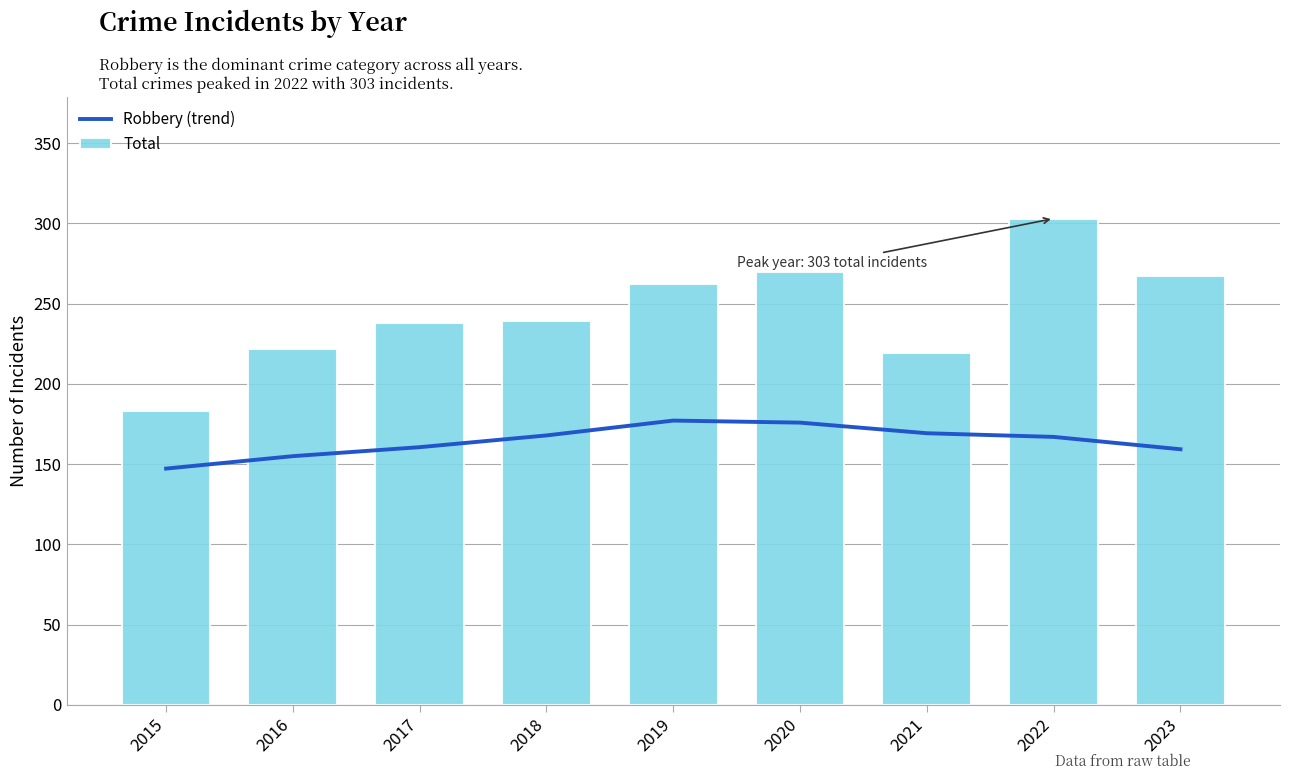

Are the bars horizontal?

No